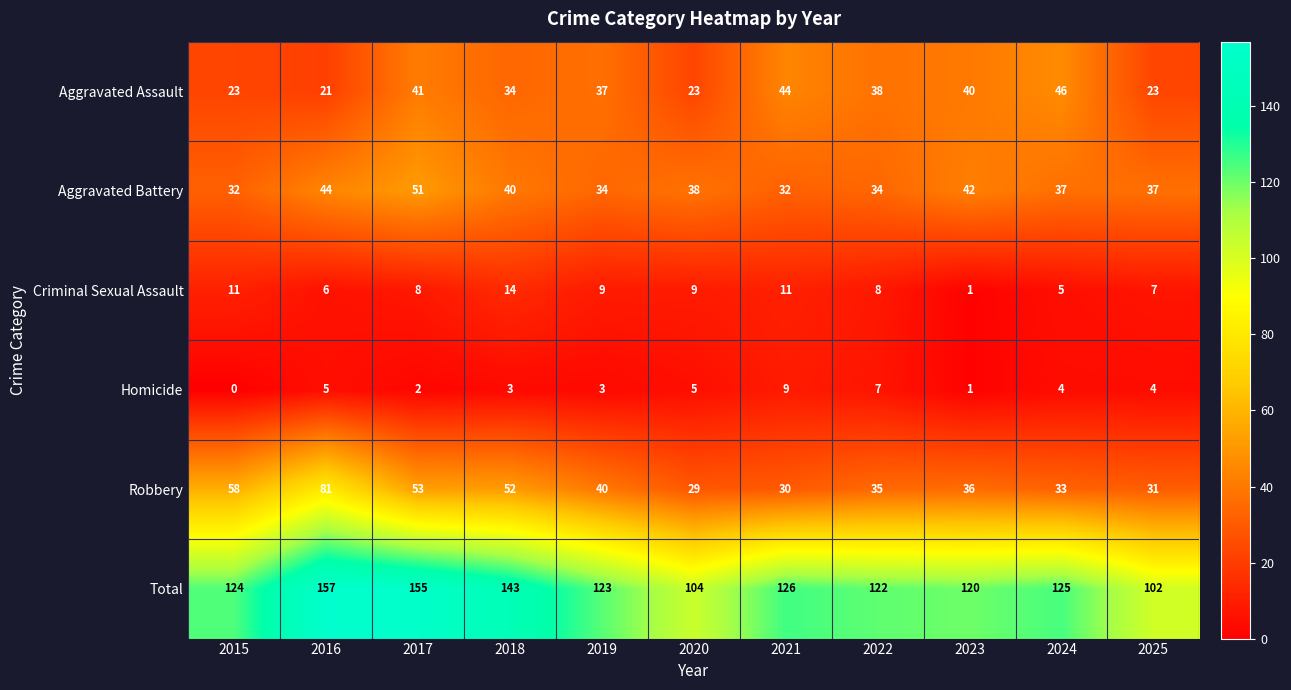

The Criminal Sexual Assault series shows 11 at 2021. True or false?

True